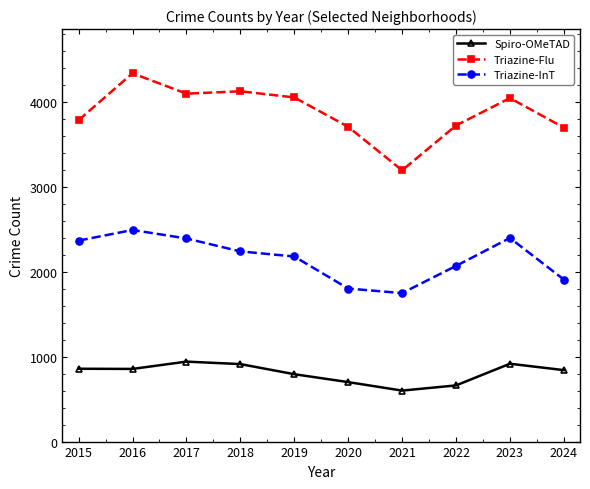

What is the maximum value for Spiro-OMeTAD?

941